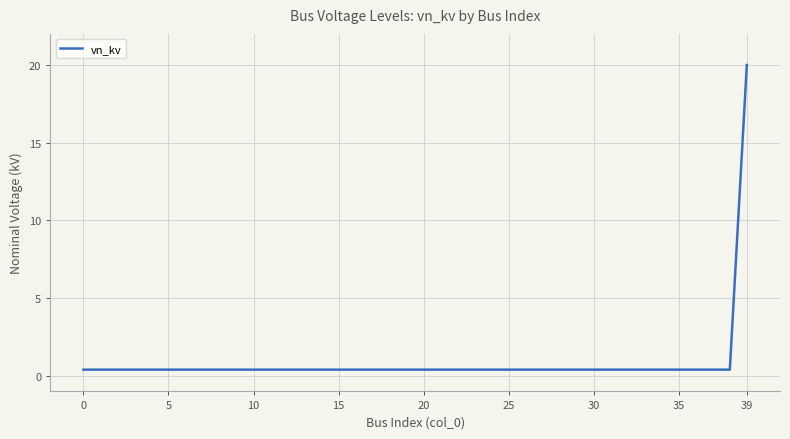

What is the difference between the maximum and minimum values?

19.6